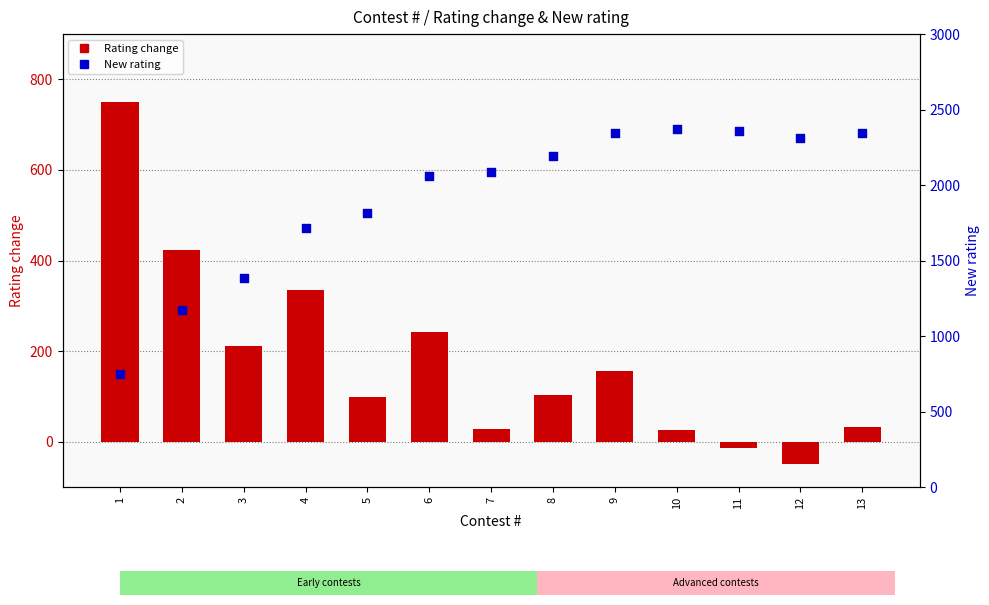

Which series has the largest Y range (max minus min)?

New rating